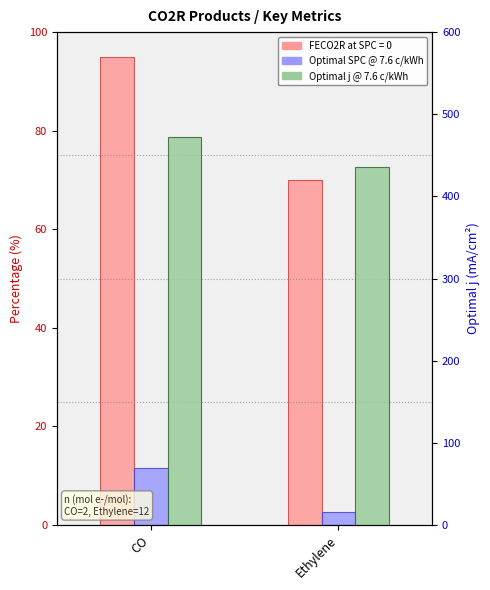

What is the sum of all Optimal SPC @ 7.6 c/kWh, Hawks model values?

14.1